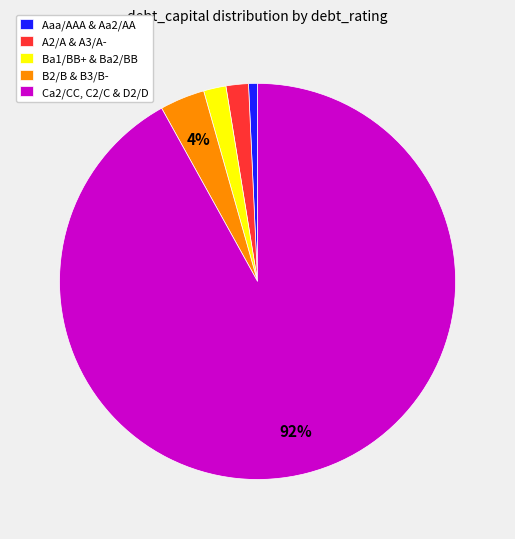

Does any single category account for the majority?

Yes